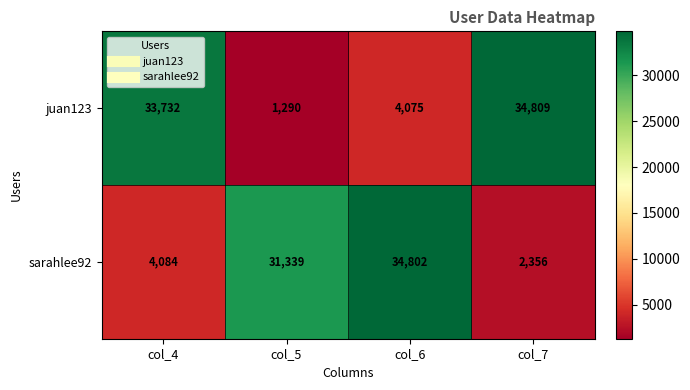

At which label is sarahlee92 closest to 18579?

col_5